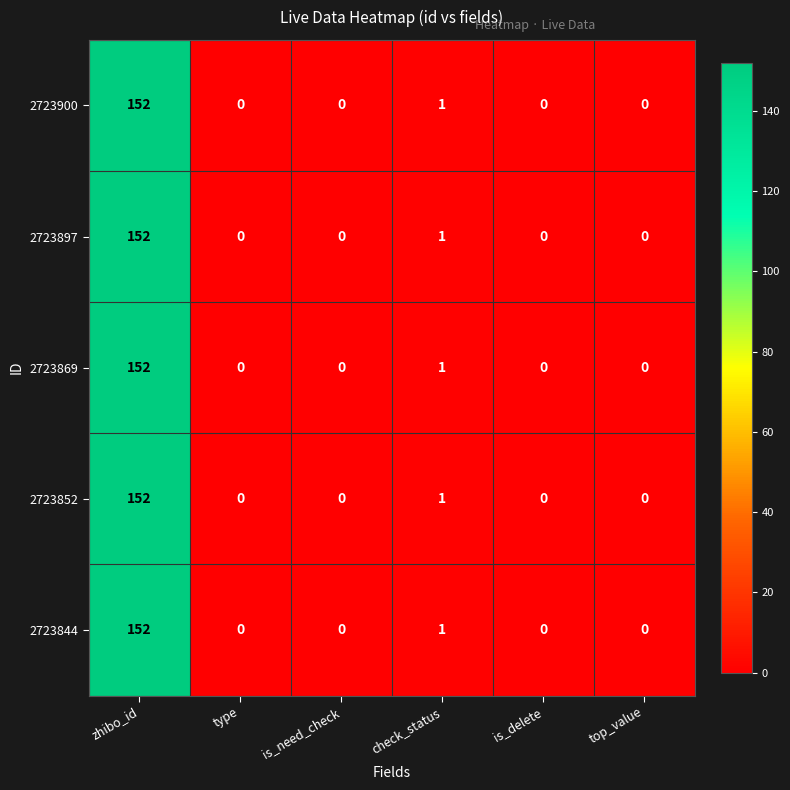

What is the average value of the 2723869 series?

26